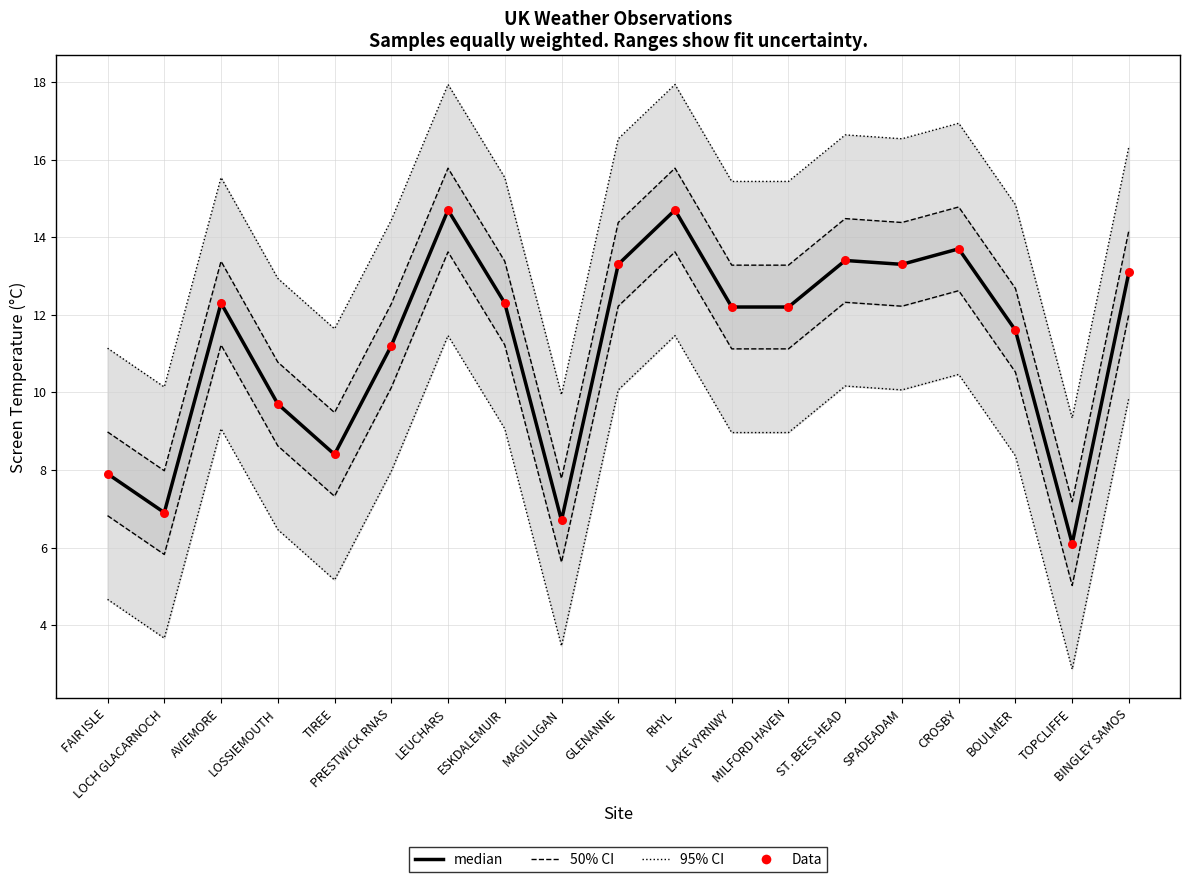

Which series has the largest total across all categories?

95% CI